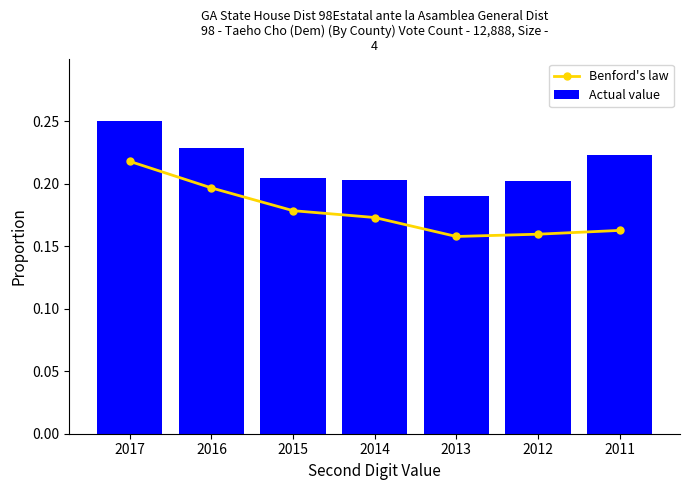

Reading right to left, list all the values displayed in this chart.

Benford's law: 0.2	0.2	0.2	0.2	0.2	0.2	0.2
Actual value: 0.2	0.2	0.2	0.2	0.2	0.2	0.2